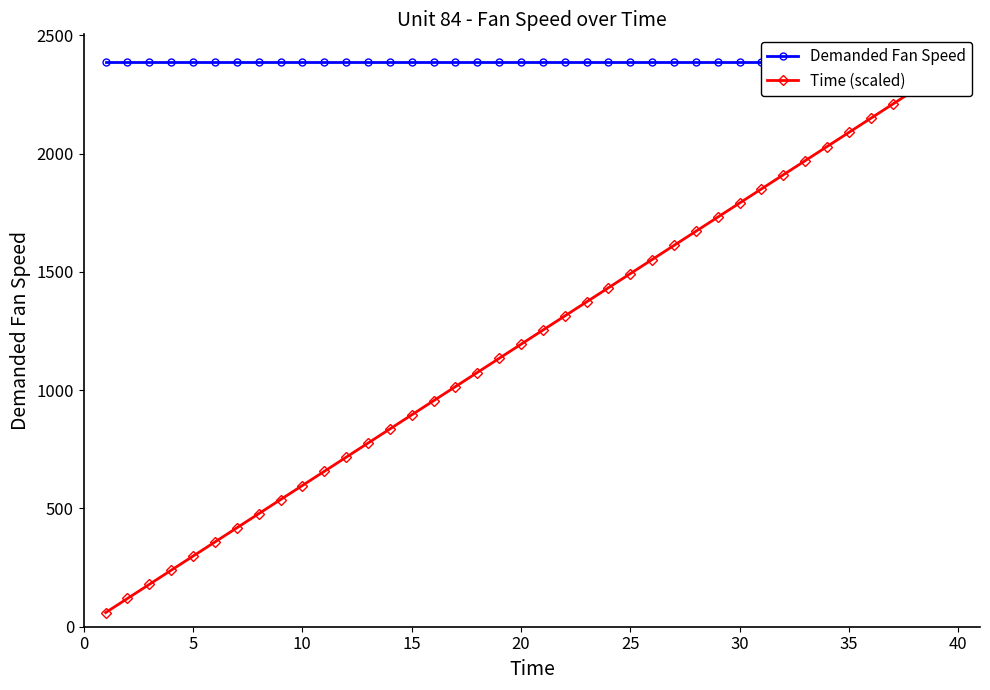

What is the difference between the Time (scaled) values at 15 and 30?

895.5